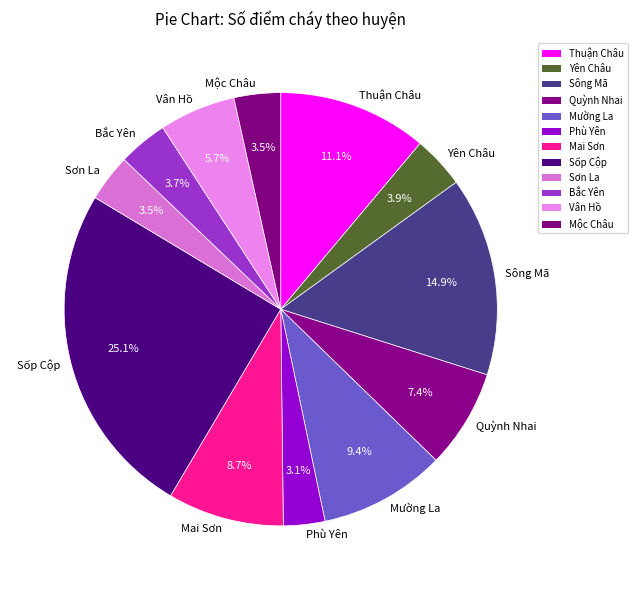

Do Sốp Cộp and Yên Châu together represent more than half of the pie?

No